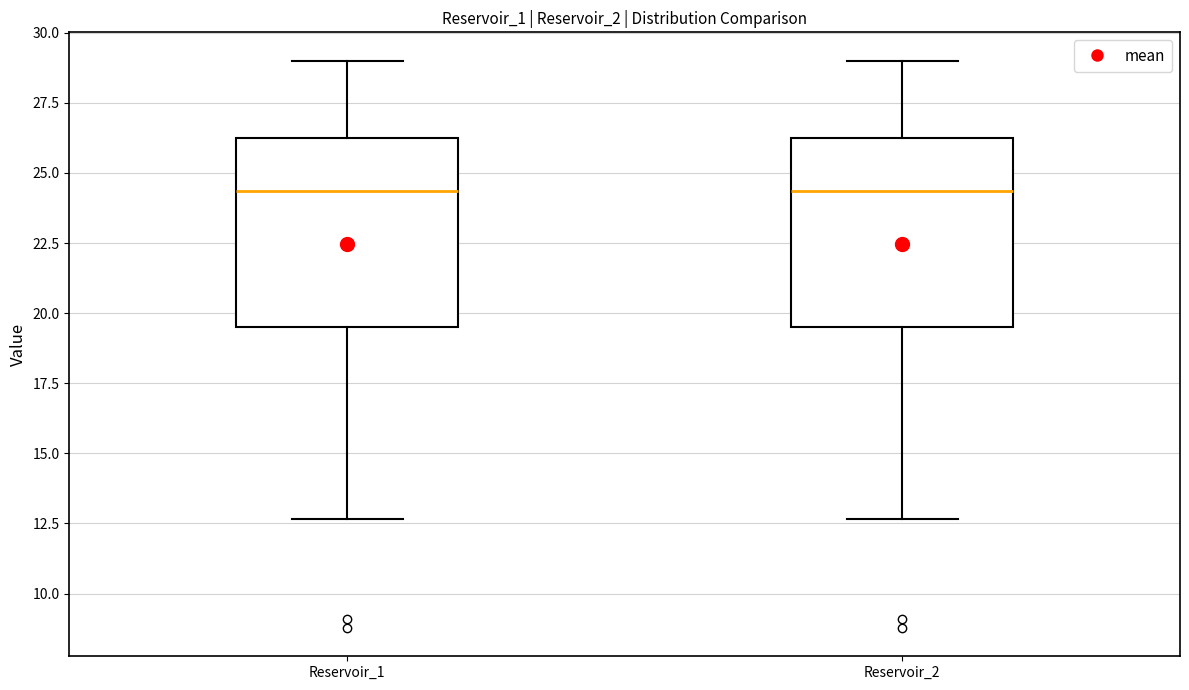

Where is the lower edge of the box for Reservoir_1 on the y-axis? The values are not printed on the chart, so give them approximately, as read against the axis.

19.5